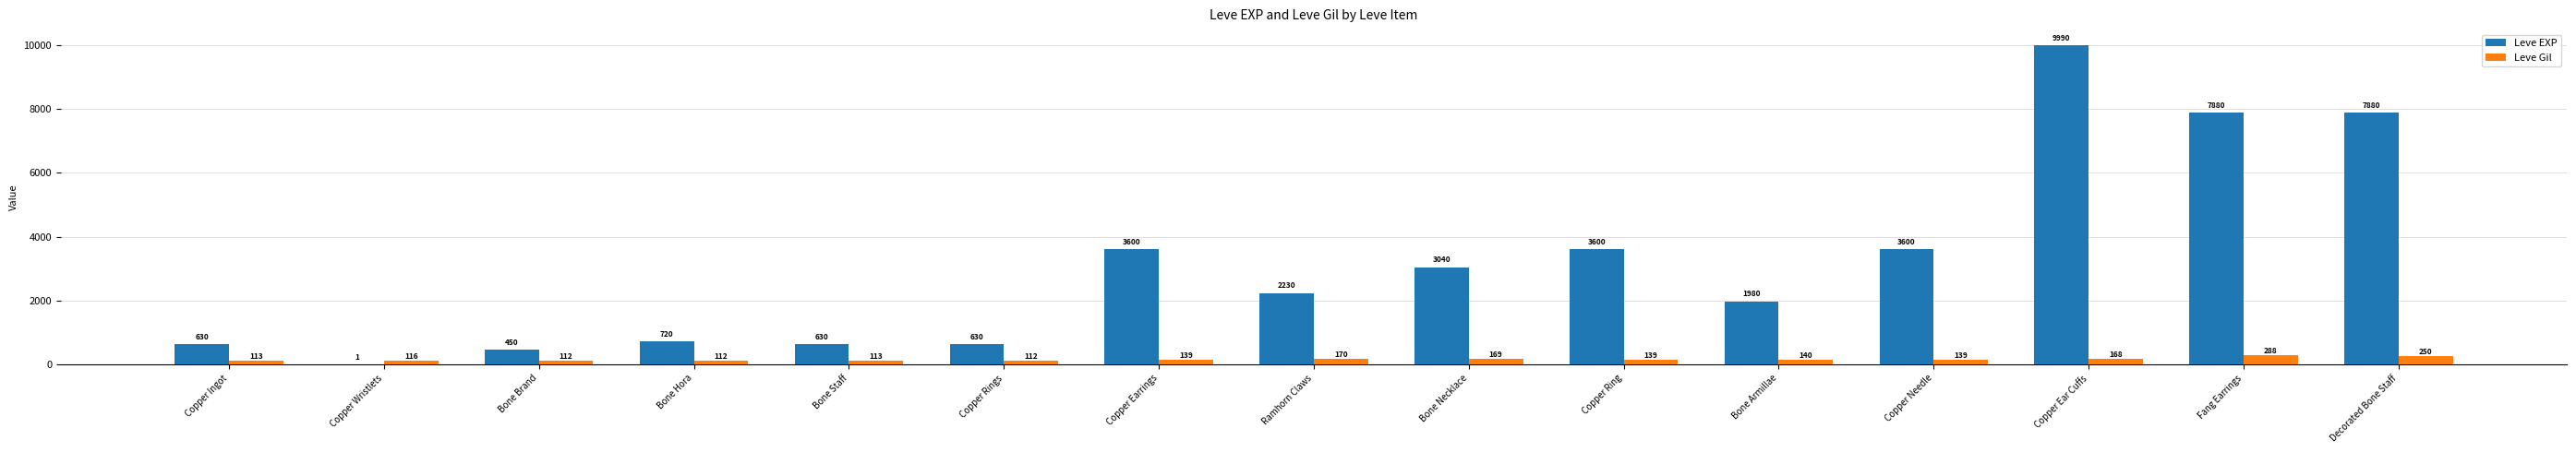

Count the number of data series in this chart.

2